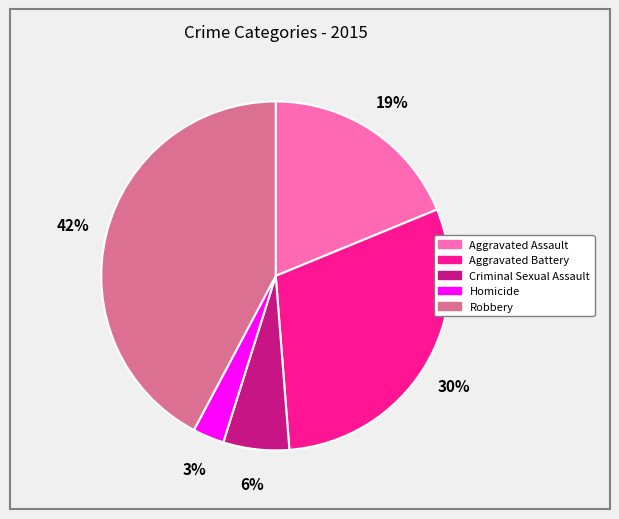

Is there a majority slice in this chart?

No